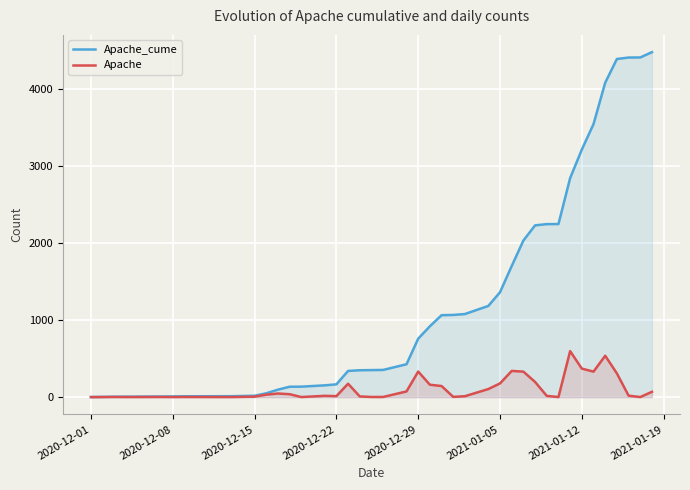

Which series has the largest total across all categories?

Apache_cume